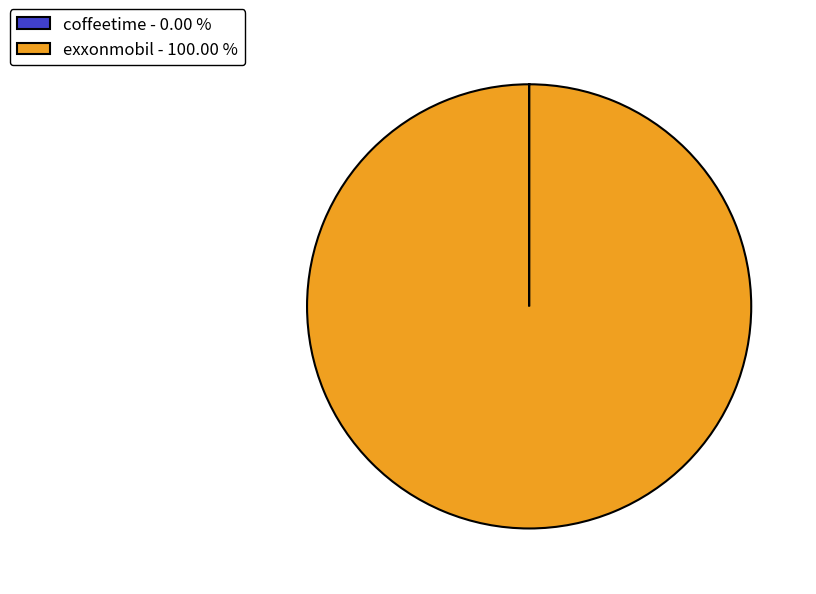

Does exxonmobil - 100.00 % account for over 50% of the chart?

Yes